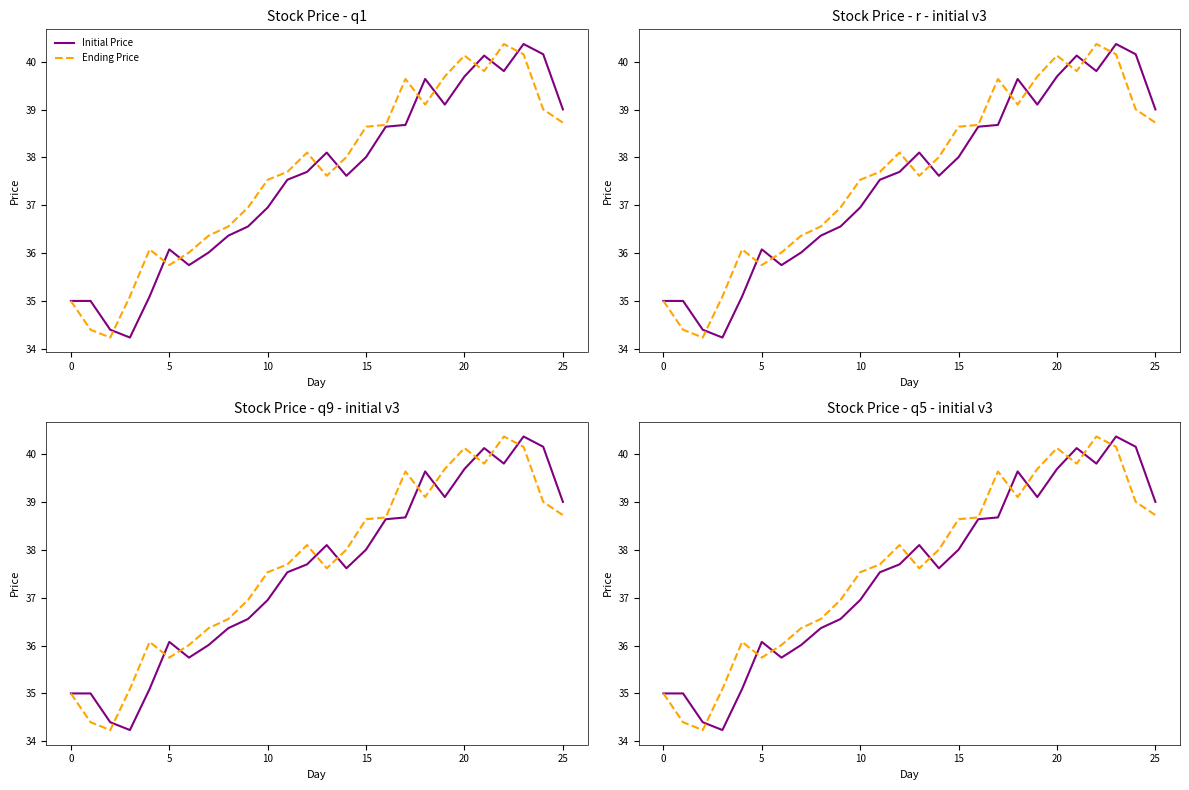

At which label is Initial Price closest to 37?

10